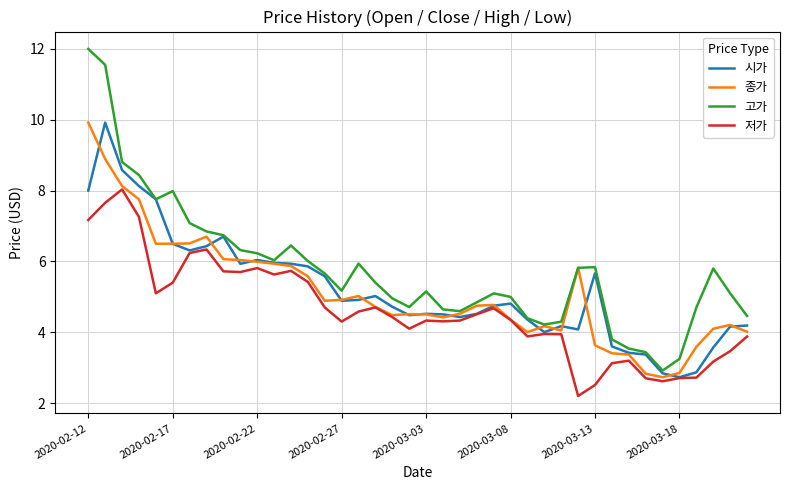

What is the difference between the maximum and minimum values in the 고가 series?

9.1